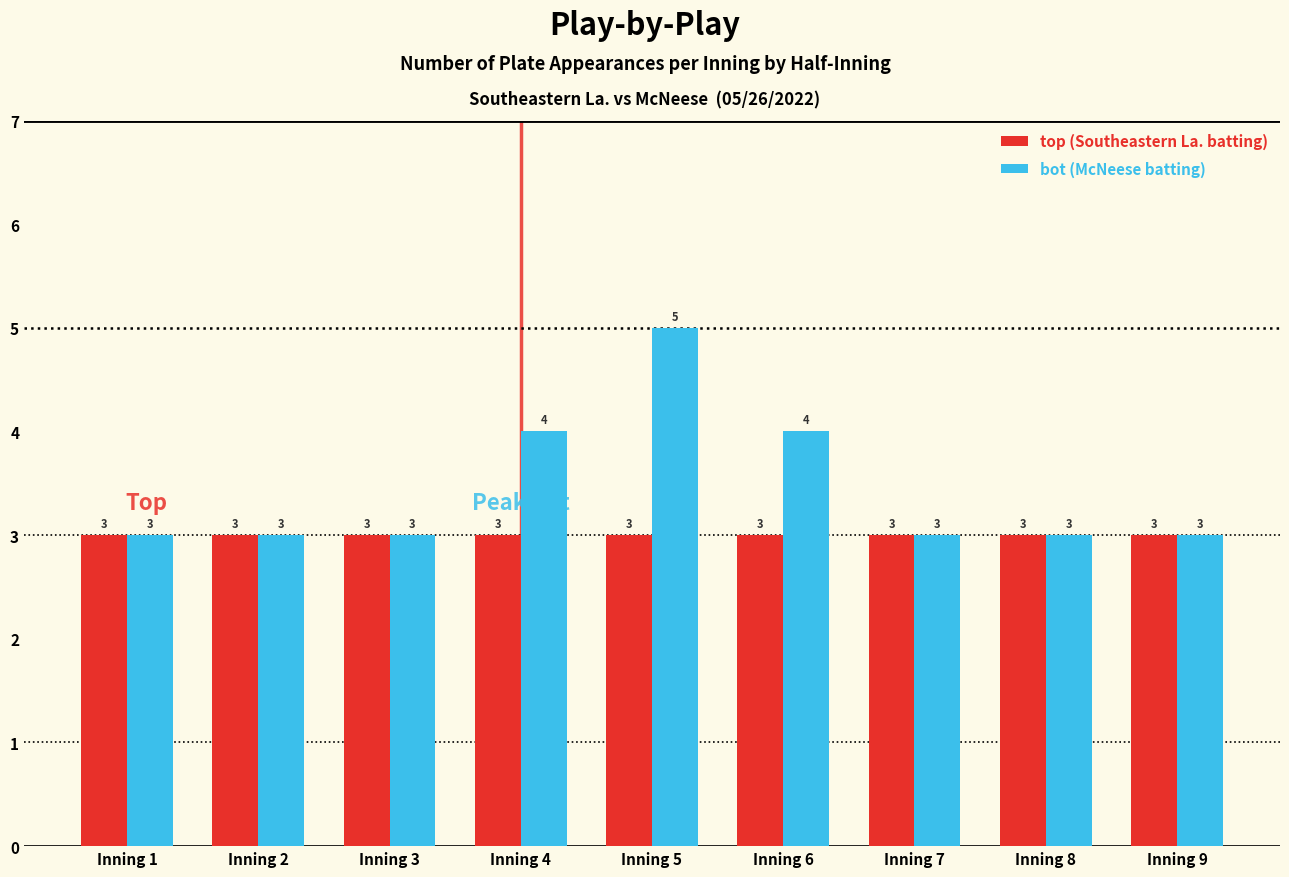

How many distinct data groups are displayed?

2